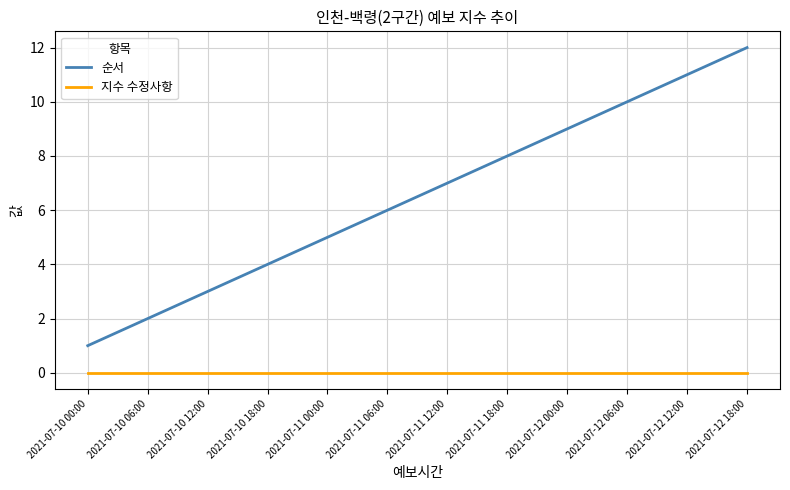

At which category is the sum across all series the highest?

2021-07-12 18:00